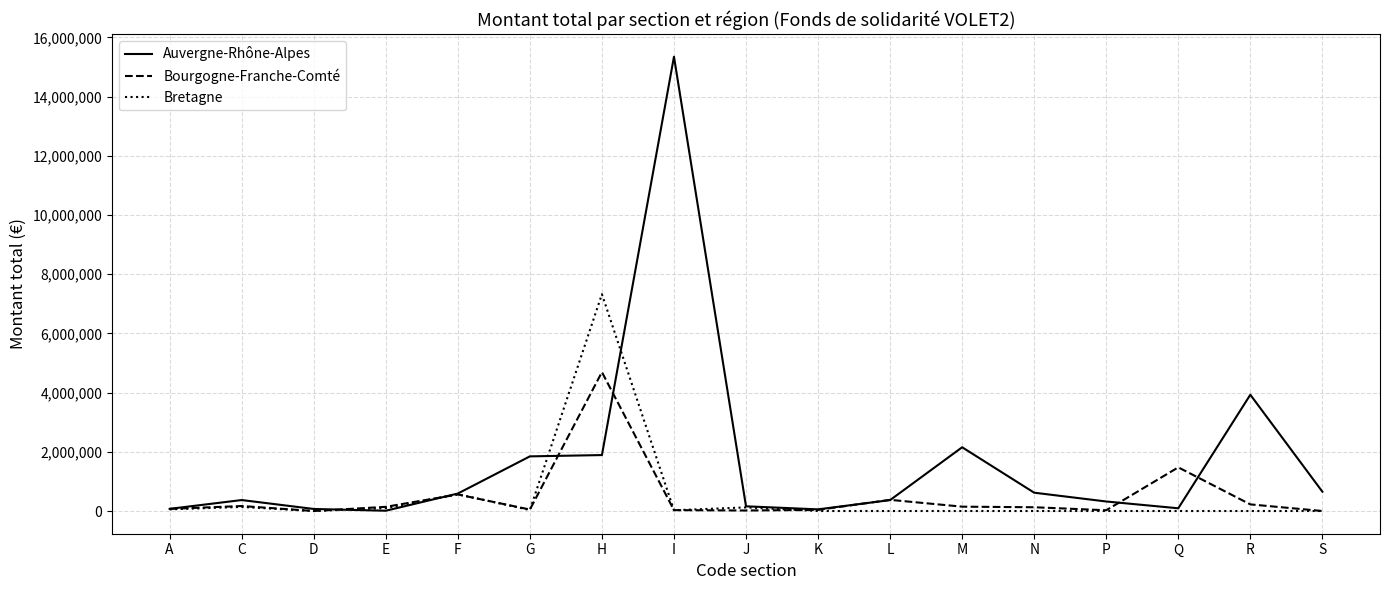

Which series has the largest range (max minus min)?

Auvergne-Rhône-Alpes